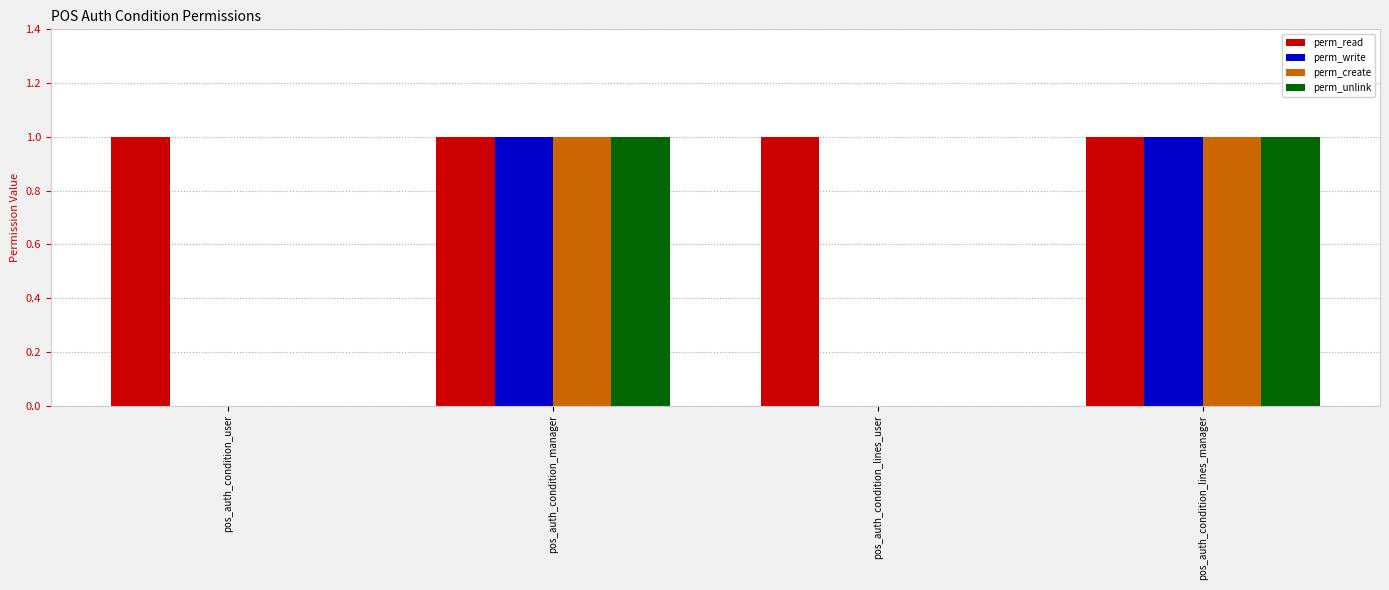

Is it true that perm_read equals 2 at pos_auth_condition_user?

False